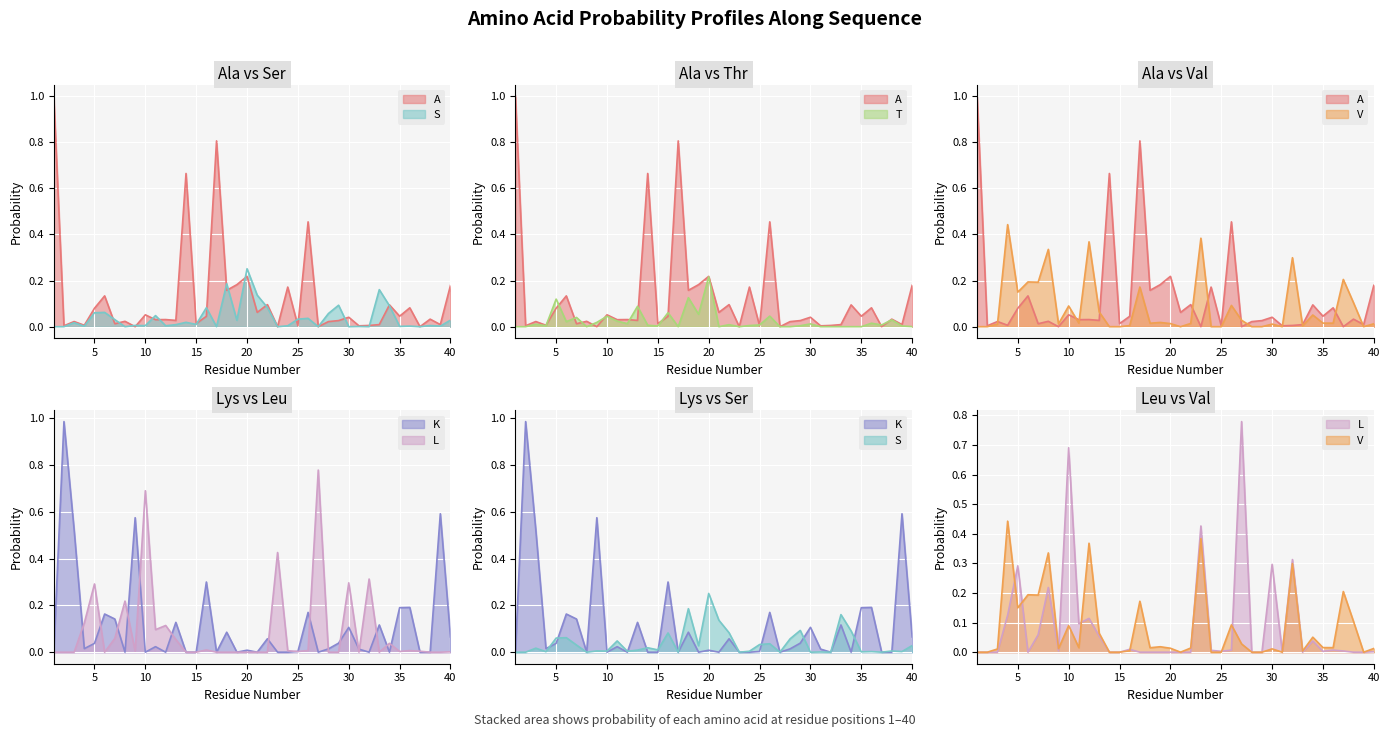

Which category has the lowest value in the V series?

1